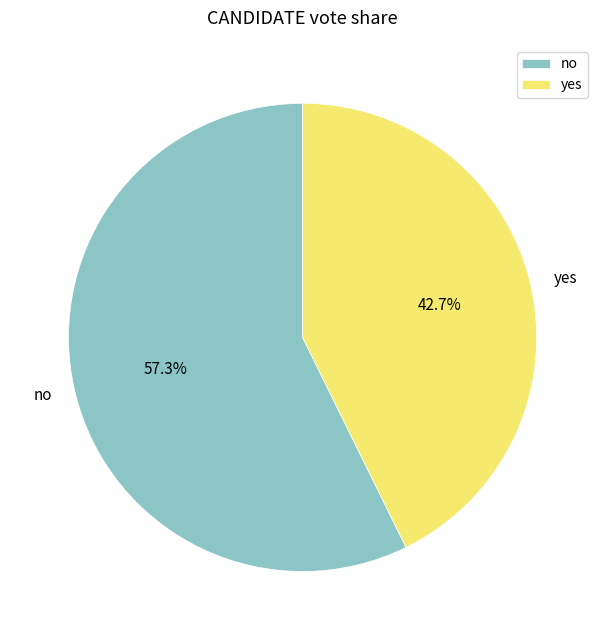

Count the number of slices in the pie.

2